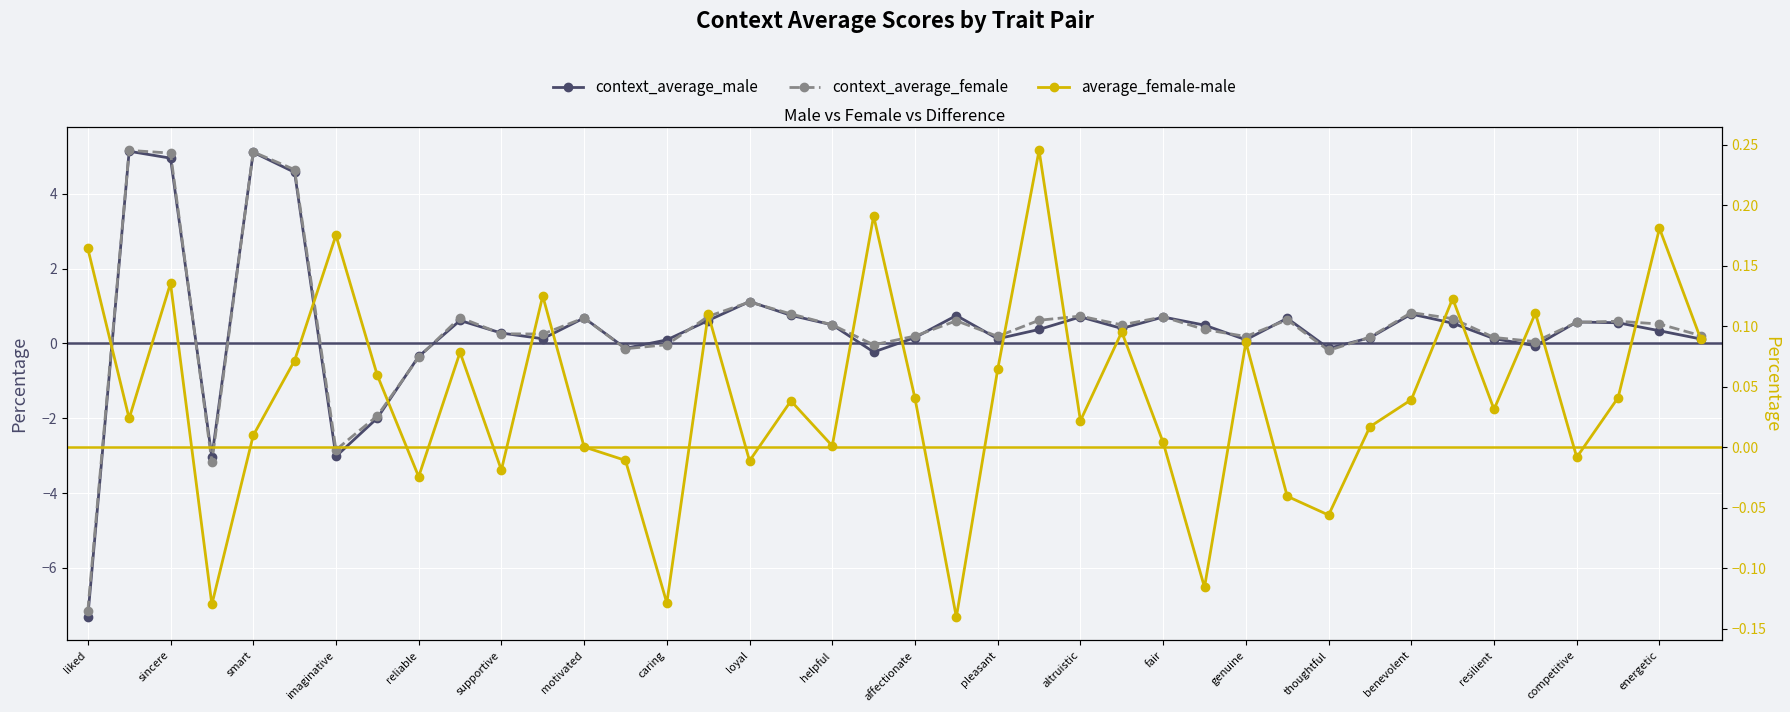

At how many categories does at least one series exceed -7?

40